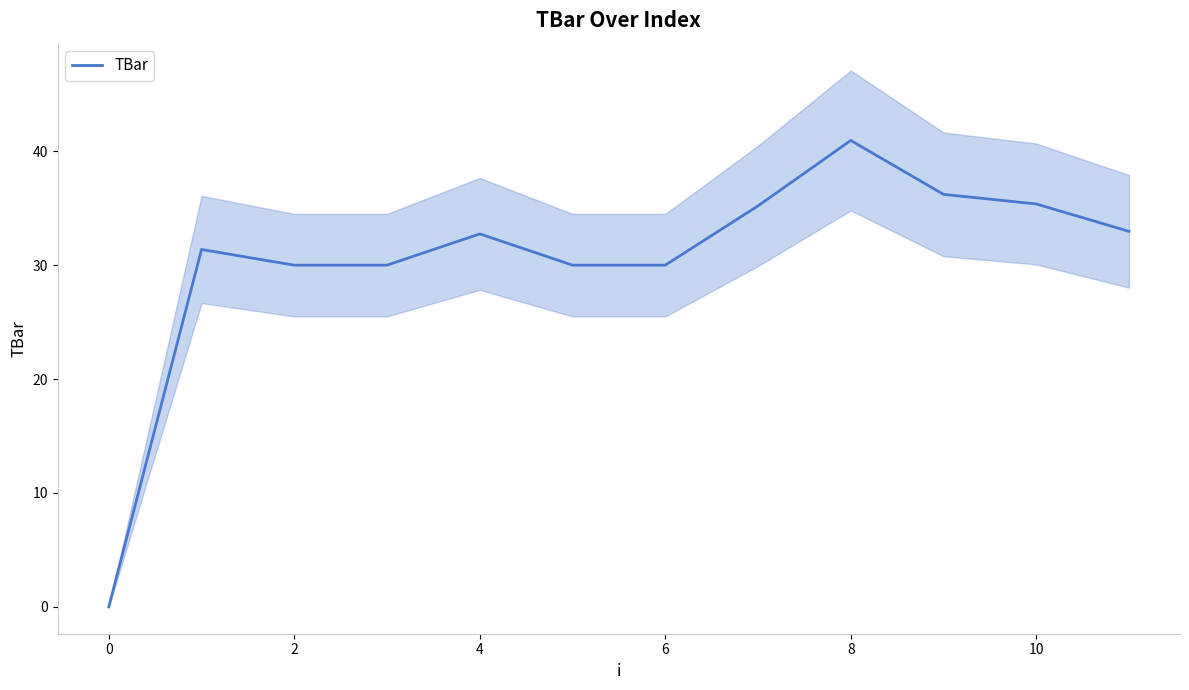

The value of TBar at 8 is 65.7. True or false?

False